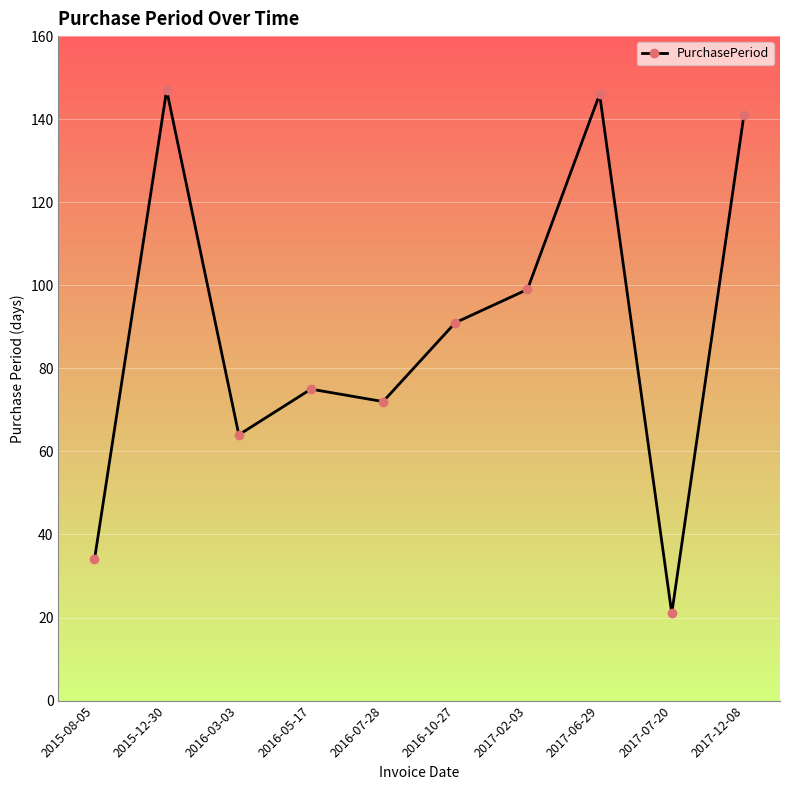

Is it true that the value at 2016-05-17 is 75?

True